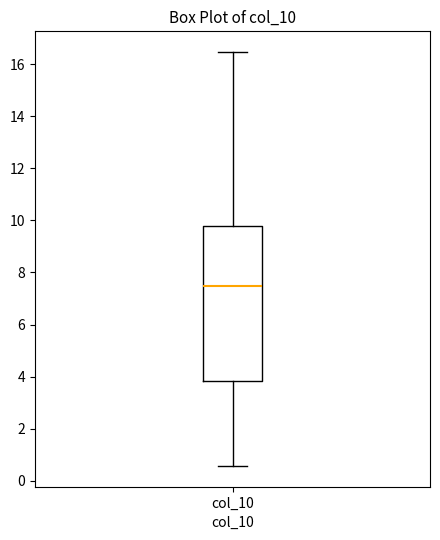

Read this box plot against the y-axis: the position of the median line, the range covered by the box, and the ends of both whiskers. The values are not printed on the chart, so give them approximately, as read against the axis.

median 7.4, box 3.8 to 9.8, whiskers 0.6 to 16.4